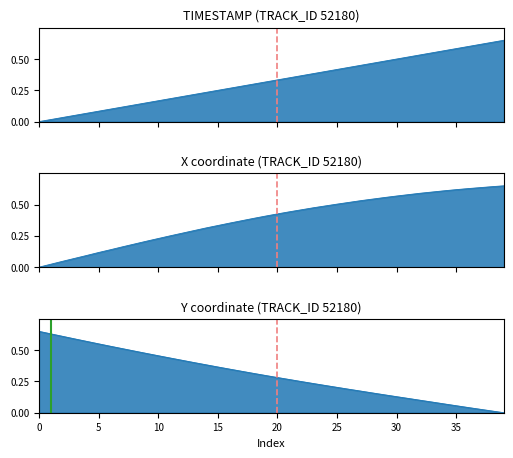

What is the sum of all Y values?

12.1